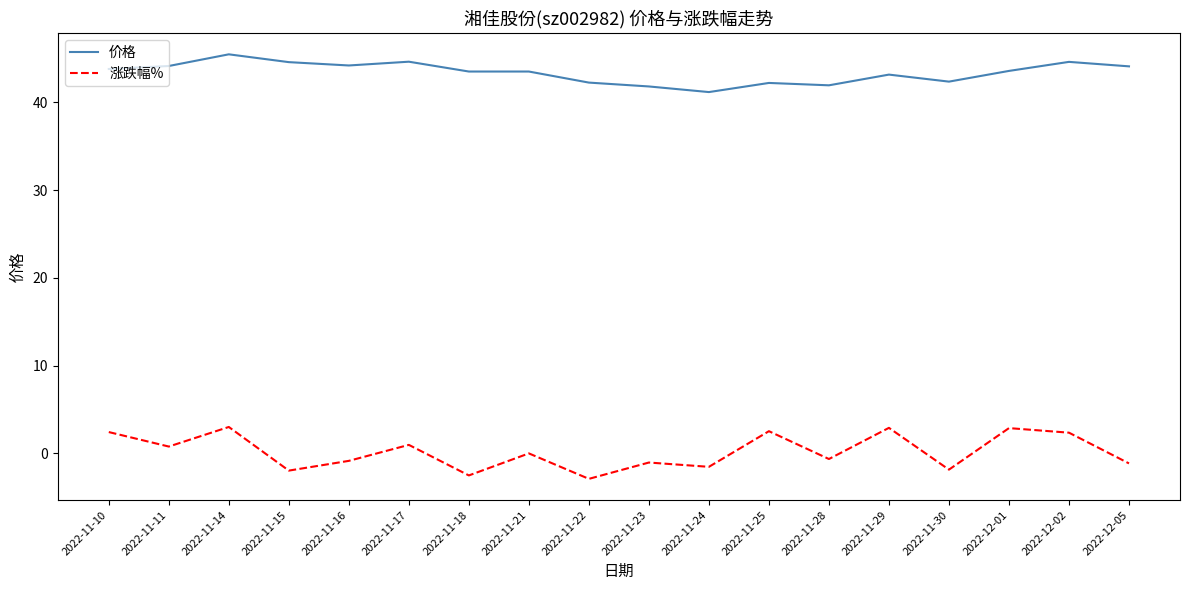

What is the average value of the 价格 series?

43.4